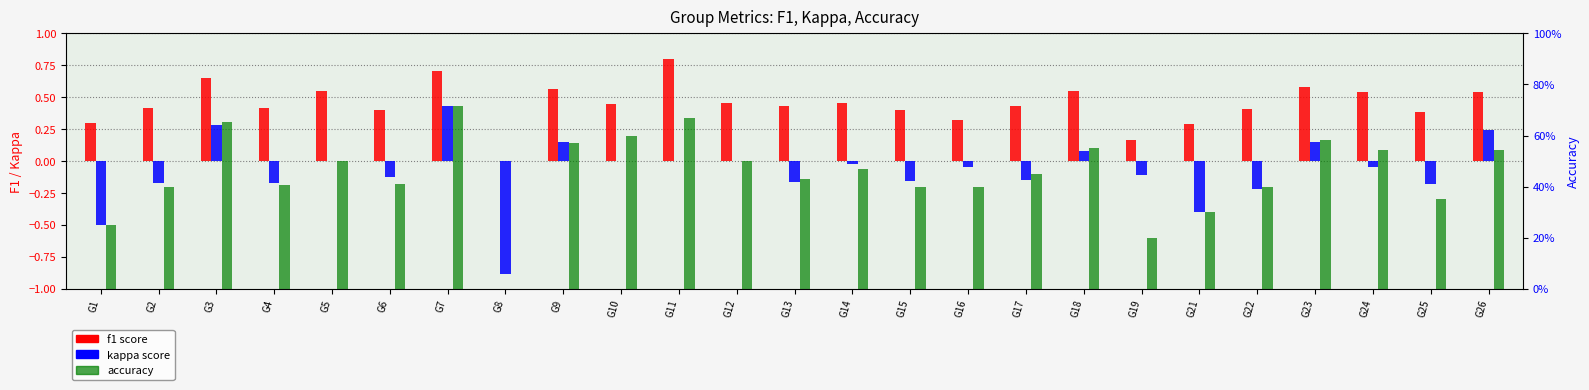

Reading left to right, list all the values displayed in this chart.

f1: 0.3	0.4	0.7	0.4	0.5	0.4	0.7	0.0	0.6	0.5	0.8	0.5	0.4	0.5	0.4	0.3	0.4	0.5	0.2	0.3	0.4	0.6	0.5	0.4	0.5
kappa: -0.5	-0.2	0.3	-0.2	0.0	-0.1	0.4	-0.9	0.2	0.0	0.0	0.0	-0.2	-0.0	-0.2	-0.0	-0.1	0.1	-0.1	-0.4	-0.2	0.1	-0.0	-0.2	0.2
accuracy: 0.2	0.4	0.7	0.4	0.5	0.4	0.7	0.0	0.6	0.6	0.7	0.5	0.4	0.5	0.4	0.4	0.5	0.6	0.2	0.3	0.4	0.6	0.5	0.3	0.5